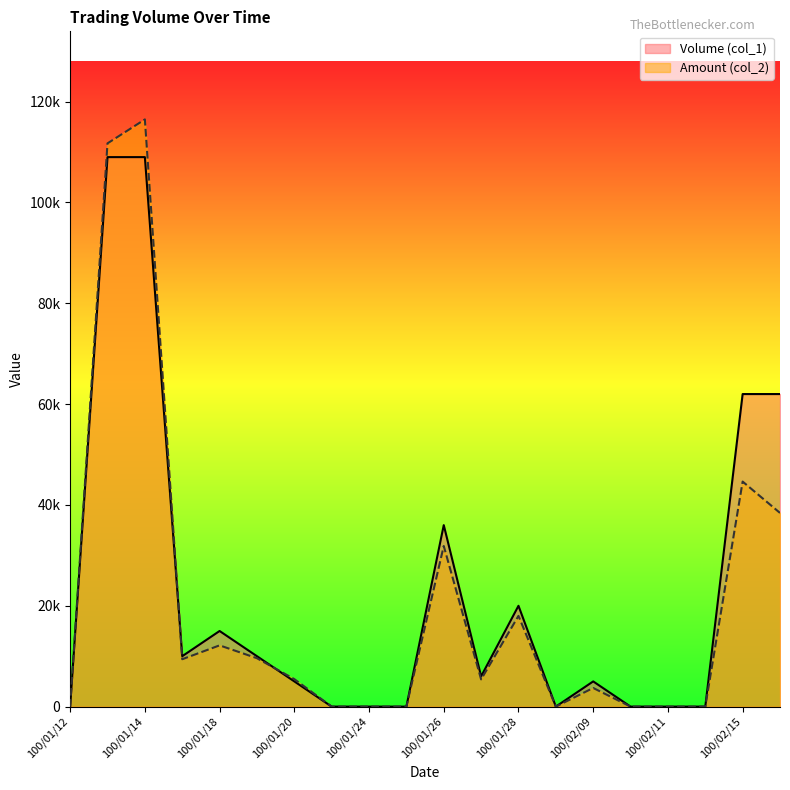

Rank the series by their average value, from highest to lowest.

Volume (col_1), Amount (col_2)